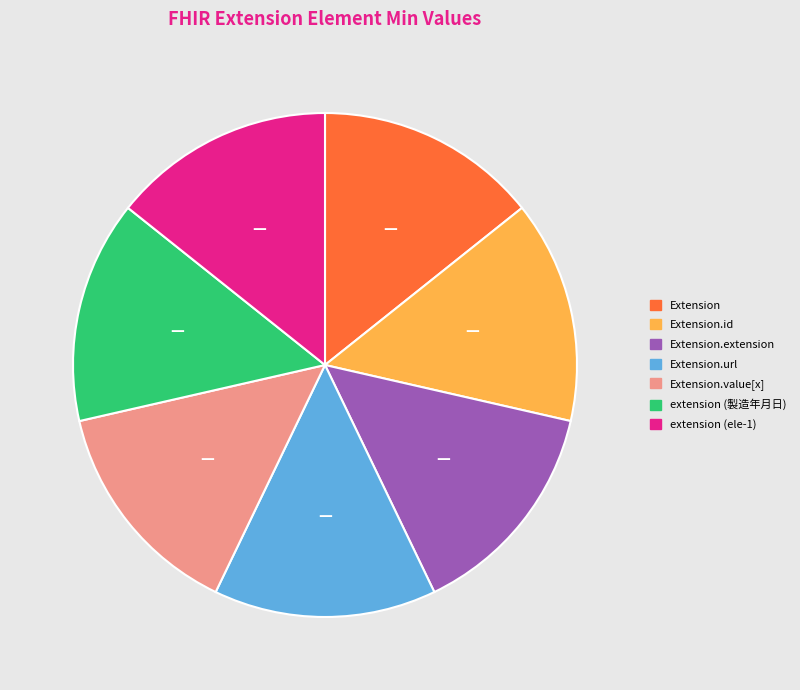

Is there any slice that represents more than half of the pie?

No